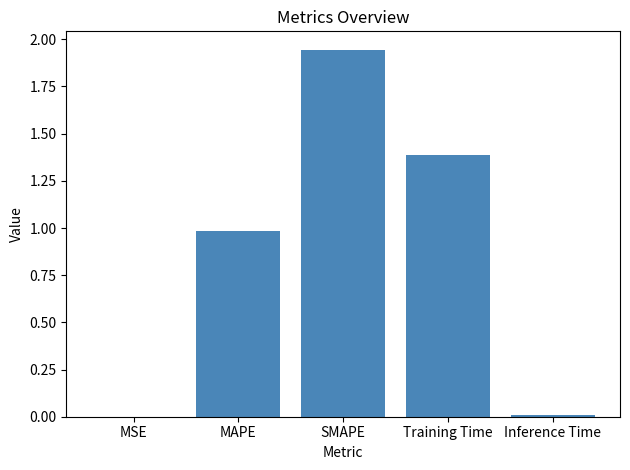

What is the average value?

0.9